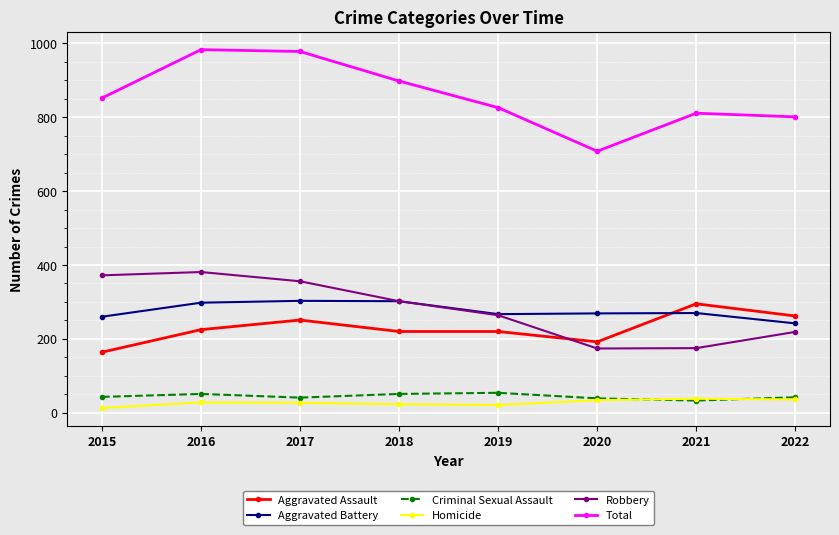

Which series has the largest total across all categories?

Total